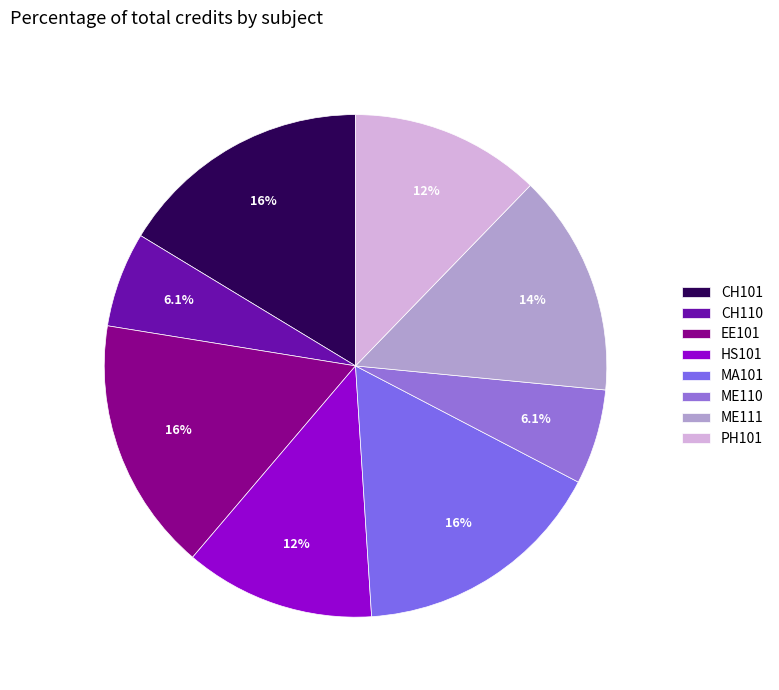

How many slices are in this pie chart?

8